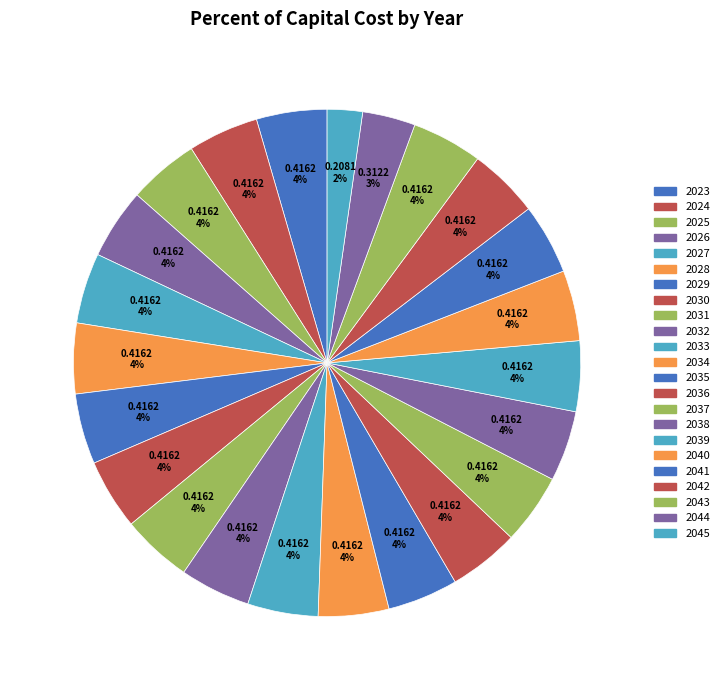

To the nearest percent, what is the average slice percentage?

4%